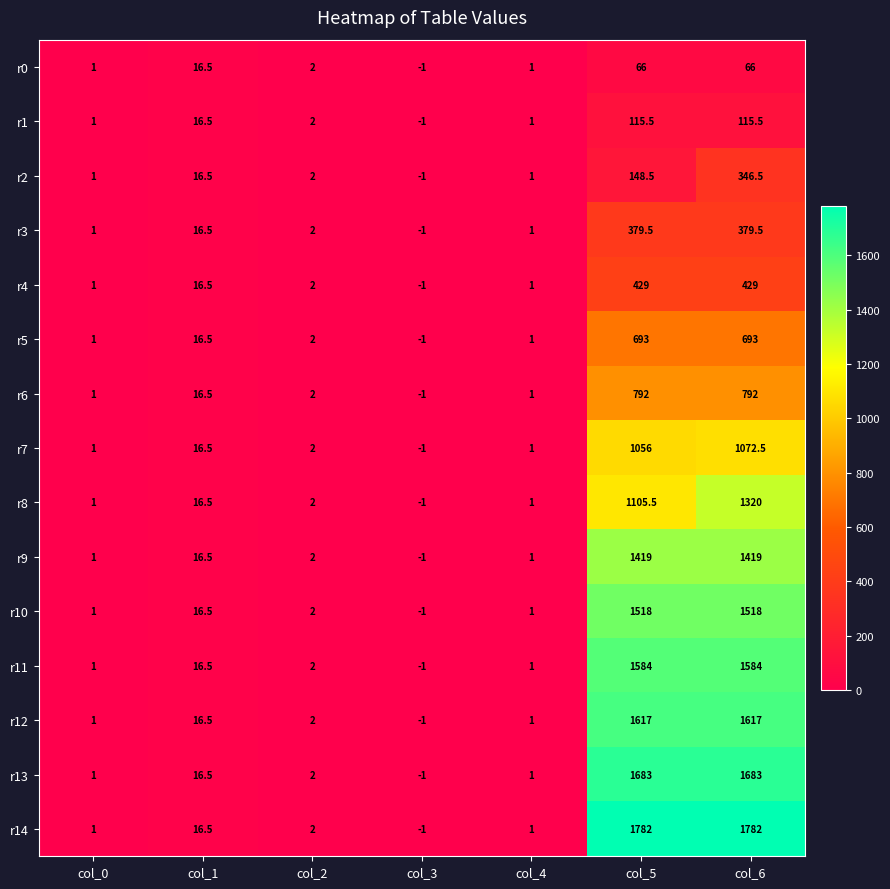

Rank the series by their maximum value, from highest to lowest.

r14, r13, r12, r11, r10, r9, r8, r7, r6, r5, r4, r3, r2, r1, r0